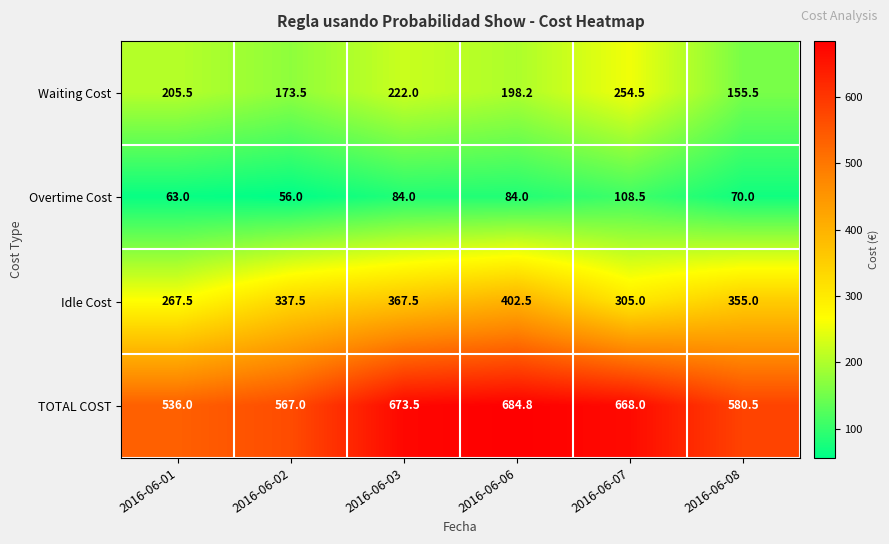

What is the average value of the Waiting Cost series?

201.5